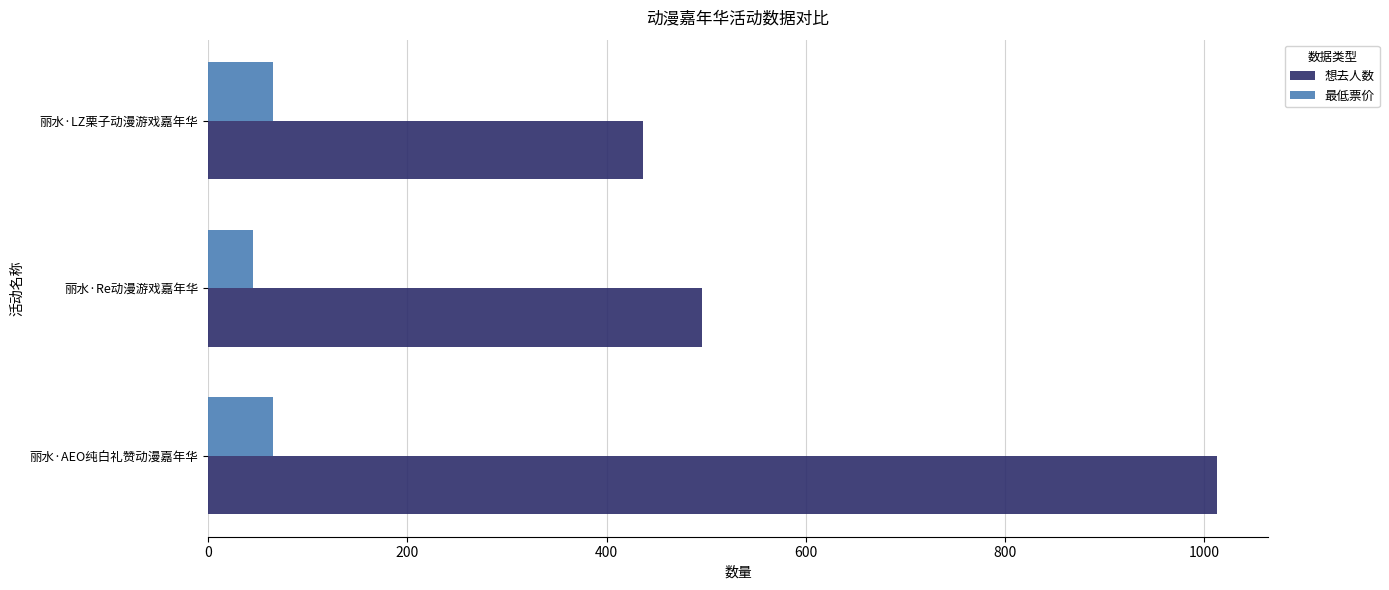

The 想去人数 series shows 635 at 丽水·LZ栗子动漫游戏嘉年华. True or false?

False